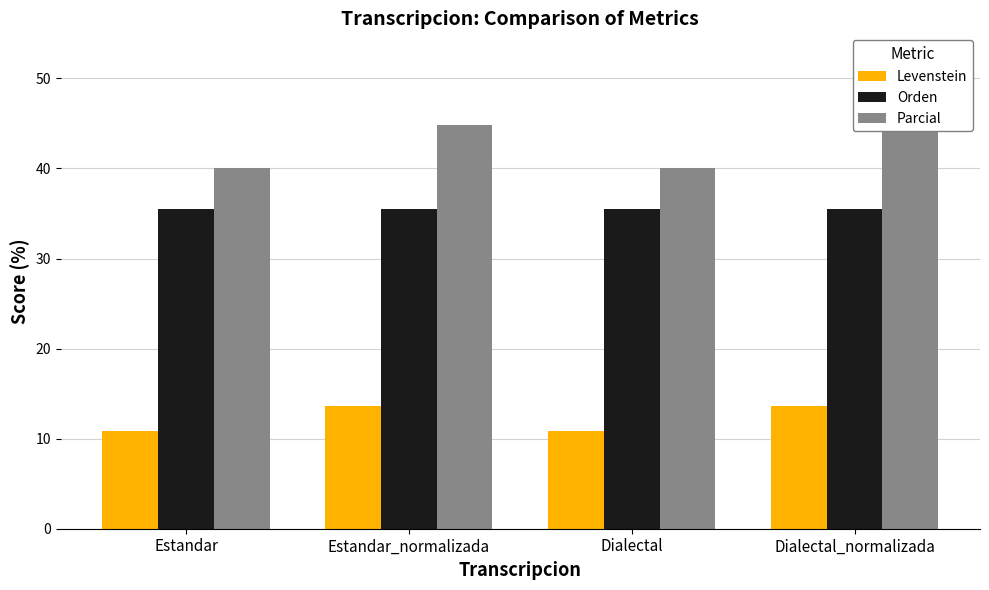

Reading left to right, list all the values displayed in this chart.

Levenstein: 10.9	13.6	10.9	13.6
Orden: 35.4	35.4	35.4	35.4
Parcial: 40.0	44.8	40.0	44.8